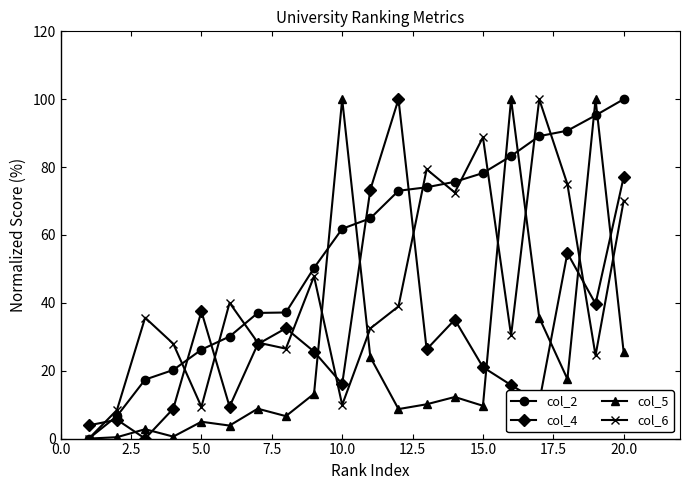

Rank the series by their average value, from highest to lowest.

col_2, col_6, col_4, col_5